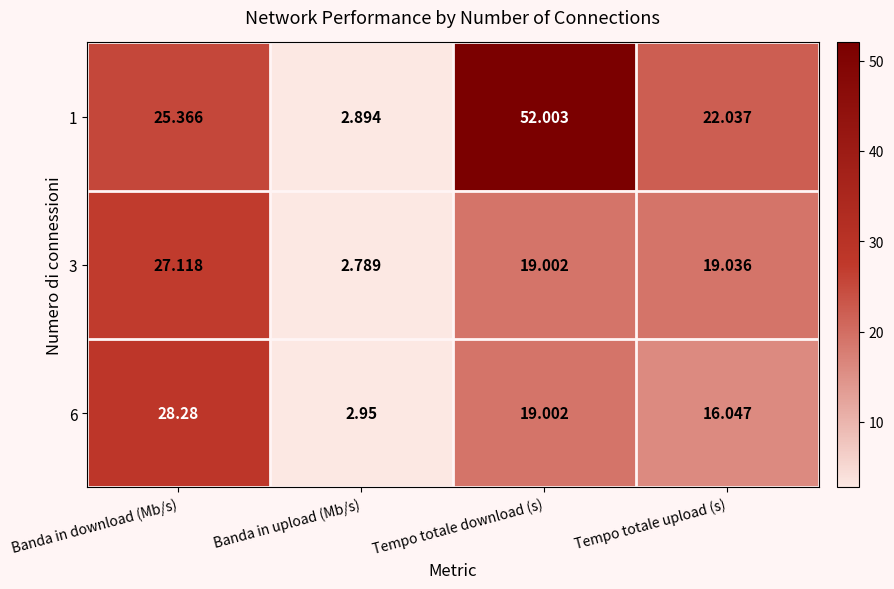

How many distinct data groups are displayed?

3